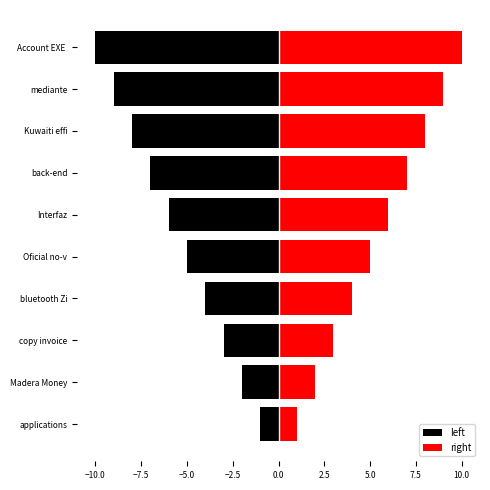

How many bars are there in total?

20